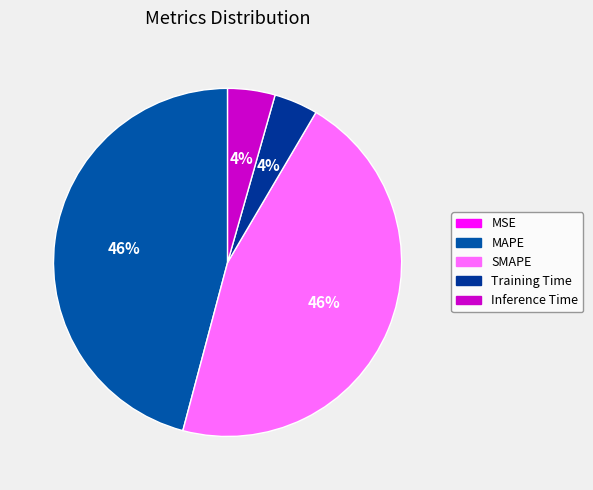

Is it true that Training Time is 1% of the pie?

False